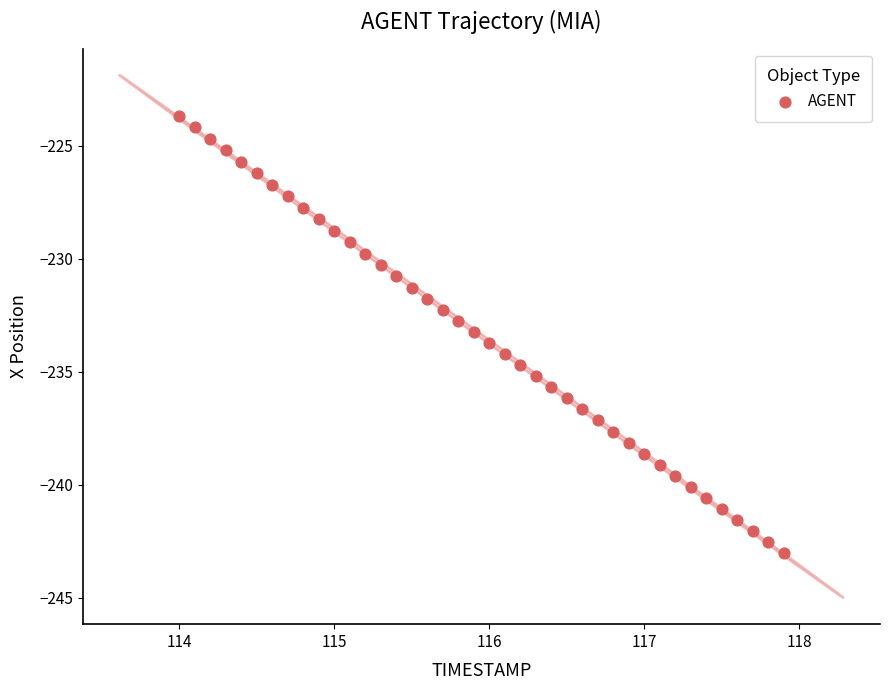

What is the range of Y values (max minus min)?

19.3